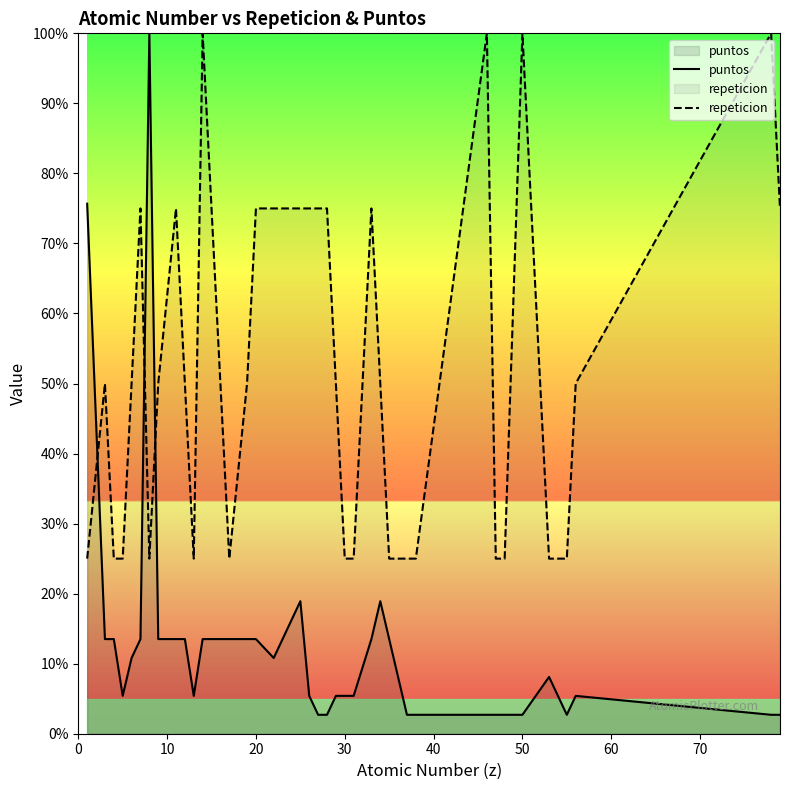

What is the lowest value of the repeticion series?

25.0